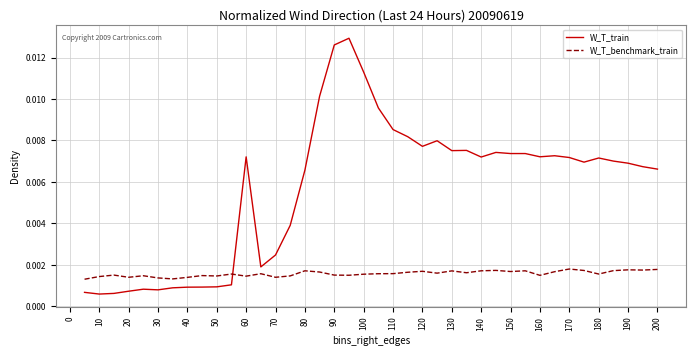

Which series has the widest spread of values?

W_T_train